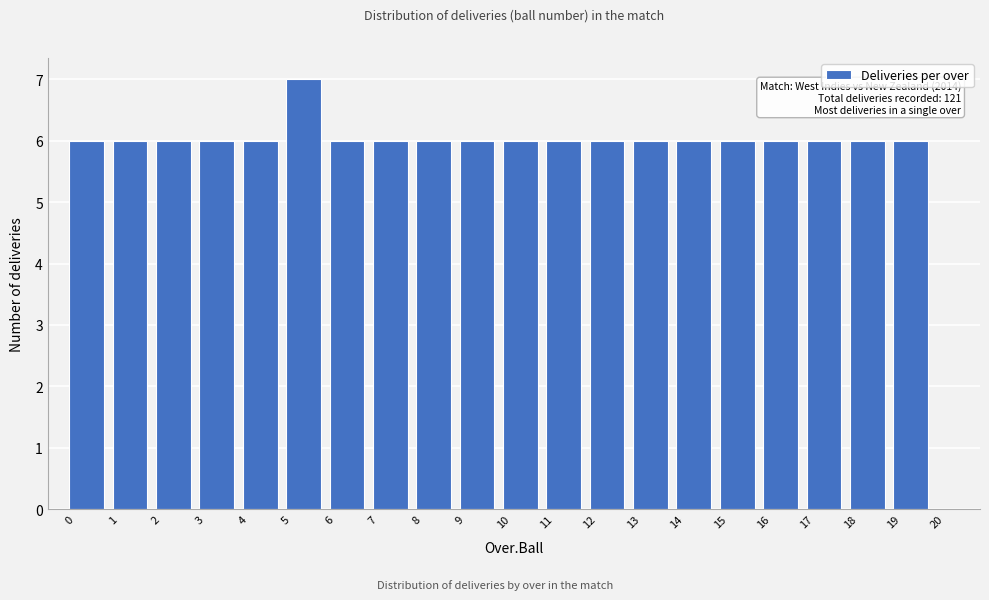

Which range on the x-axis has the tallest bar?

5 to 6